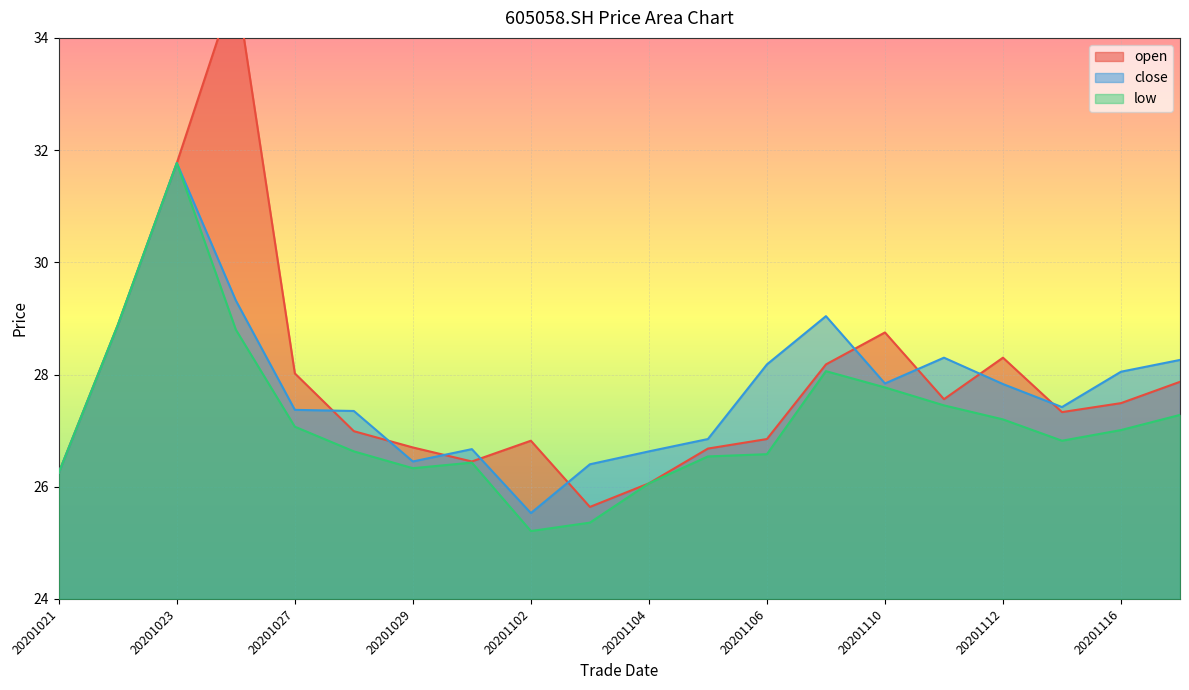

How many distinct data groups are displayed?

3